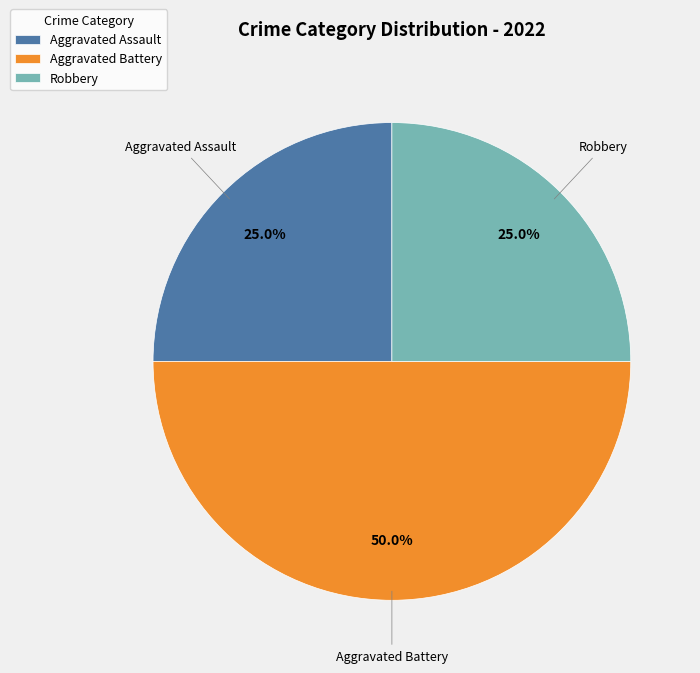

What percentage is the Aggravated Battery slice, to the nearest percent?

50%